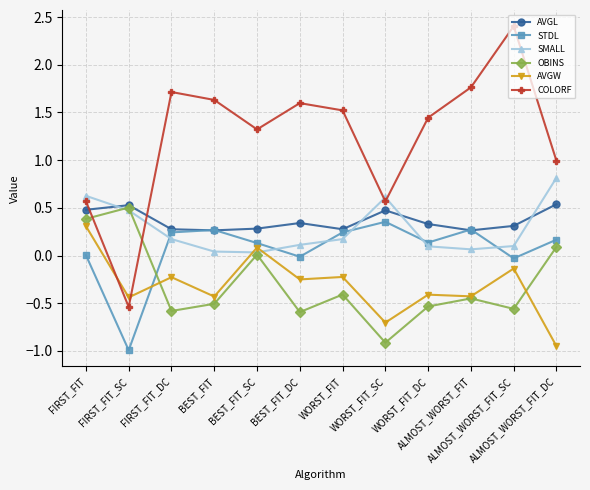

Rank the series by their maximum value, from highest to lowest.

COLORF, SMALL, AVGL, OBINS, STDL, AVGW